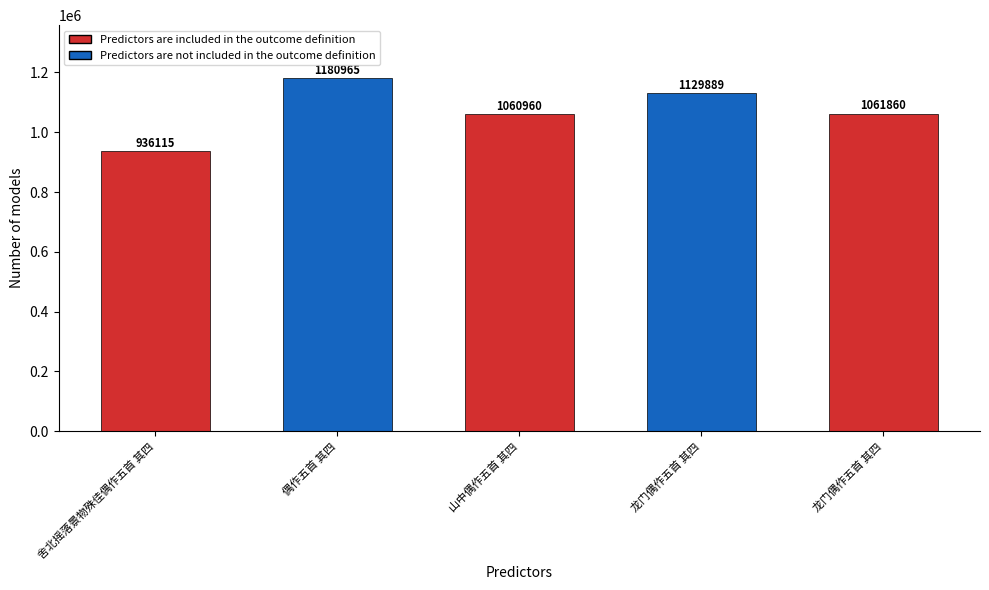

How many data points are less than 1061860?

2